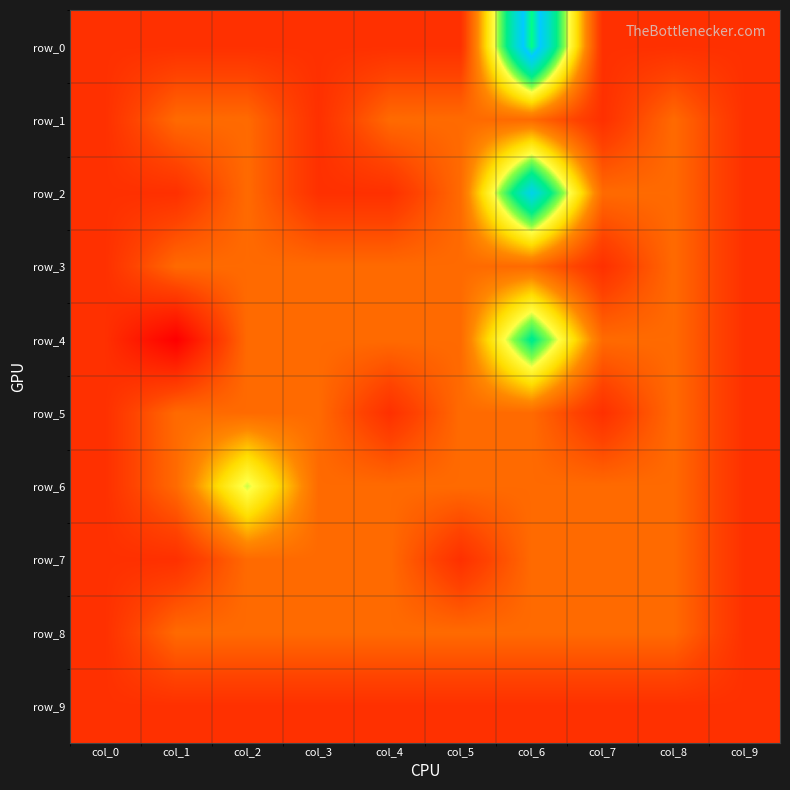

Reading left to right, what are all the values shown in this chart?

row_0: col_0=-1	col_1=-1	col_2=-1	col_3=-1	col_4=-1	col_5=-1	col_6=5	col_7=-1	col_8=-1	col_9=-1
row_1: col_0=-1	col_1=0	col_2=0	col_3=-1	col_4=0	col_5=0	col_6=0	col_7=-1	col_8=0	col_9=-1
row_2: col_0=-1	col_1=-1	col_2=0	col_3=-1	col_4=-1	col_5=0	col_6=4	col_7=0	col_8=0	col_9=-1
row_3: col_0=-1	col_1=0	col_2=0	col_3=0	col_4=0	col_5=0	col_6=0	col_7=-1	col_8=0	col_9=-1
row_4: col_0=-1	col_1=-2	col_2=0	col_3=0	col_4=0	col_5=0	col_6=3	col_7=0	col_8=0	col_9=-1
row_5: col_0=-1	col_1=0	col_2=0	col_3=0	col_4=-1	col_5=0	col_6=0	col_7=-1	col_8=0	col_9=-1
row_6: col_0=-1	col_1=0	col_2=2	col_3=0	col_4=0	col_5=0	col_6=0	col_7=0	col_8=0	col_9=-1
row_7: col_0=-1	col_1=-1	col_2=0	col_3=0	col_4=0	col_5=-1	col_6=0	col_7=0	col_8=0	col_9=-1
row_8: col_0=-1	col_1=0	col_2=0	col_3=0	col_4=0	col_5=0	col_6=0	col_7=0	col_8=0	col_9=-1
row_9: col_0=-1	col_1=-1	col_2=-1	col_3=-1	col_4=-1	col_5=-1	col_6=-1	col_7=-1	col_8=-1	col_9=-1